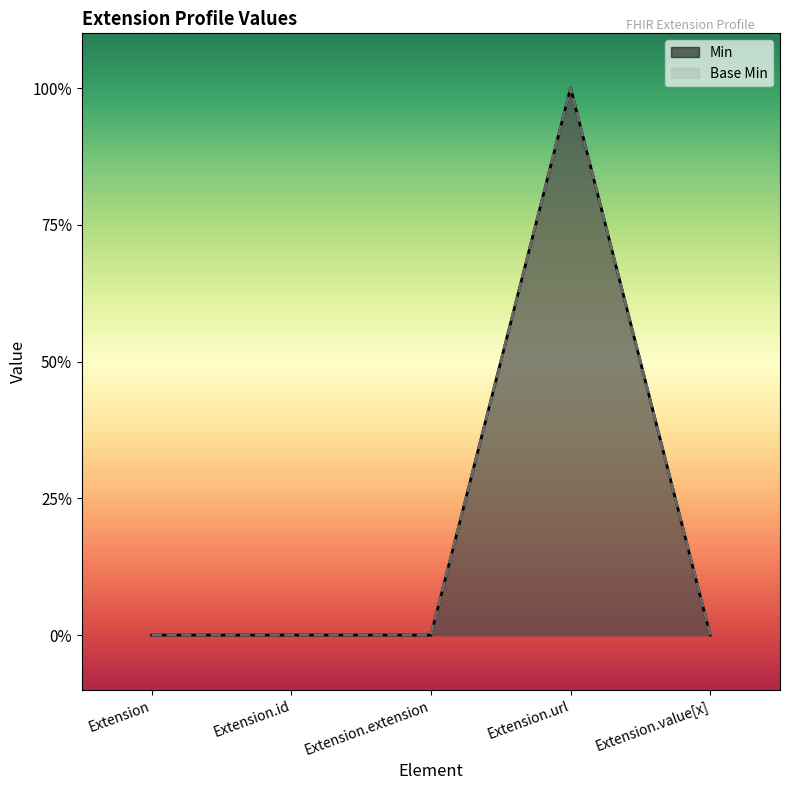

How many data points in Min are above 0?

1